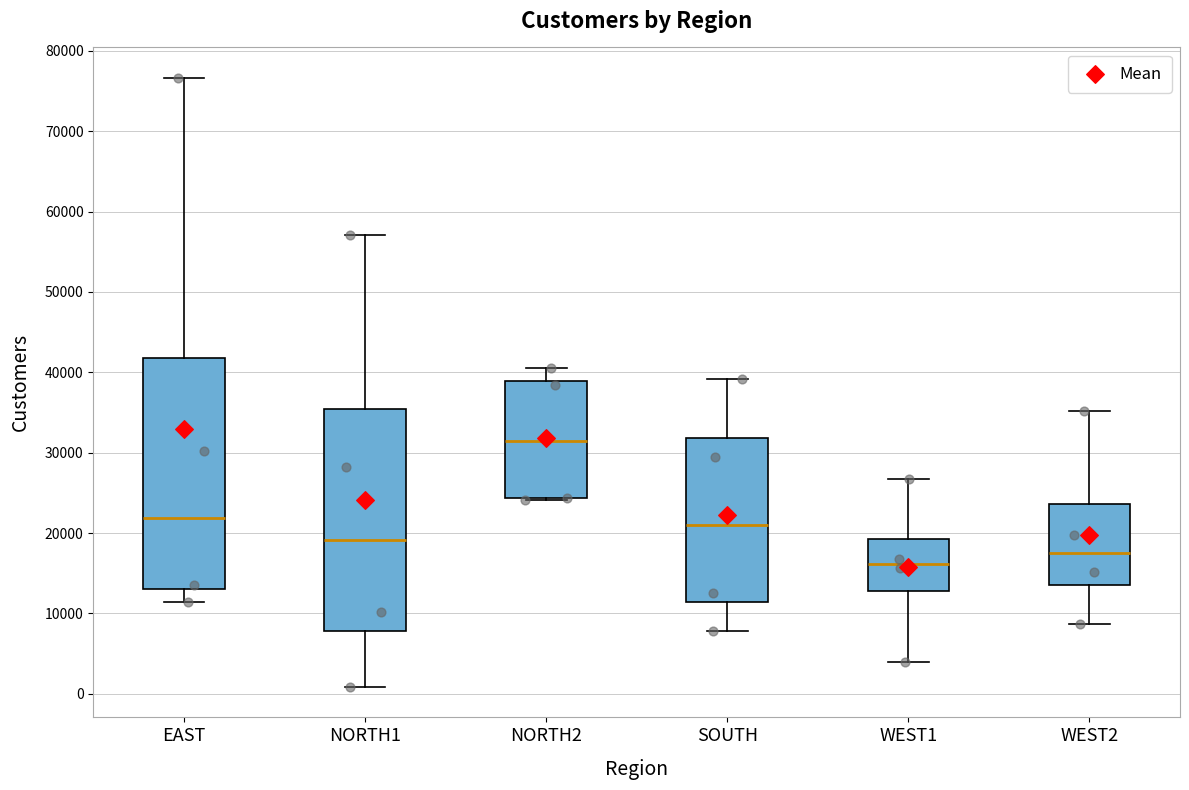

Reading left to right, read every box against the y-axis: the position of its median line, the range the box covers, and the ends of its whiskers. The values are not printed on the chart, so give them approximately, as read against the axis.

EAST: median 22000, box 13000 to 42000, whiskers 11000 to 77000
NORTH1: median 19000, box 8000 to 35000, whiskers 1000 to 57000
NORTH2: median 31000, box 24000 to 39000, whiskers 24000 to 41000
SOUTH: median 21000, box 11000 to 32000, whiskers 8000 to 39000
WEST1: median 16000, box 13000 to 19000, whiskers 4000 to 27000
WEST2: median 17000, box 14000 to 24000, whiskers 9000 to 35000